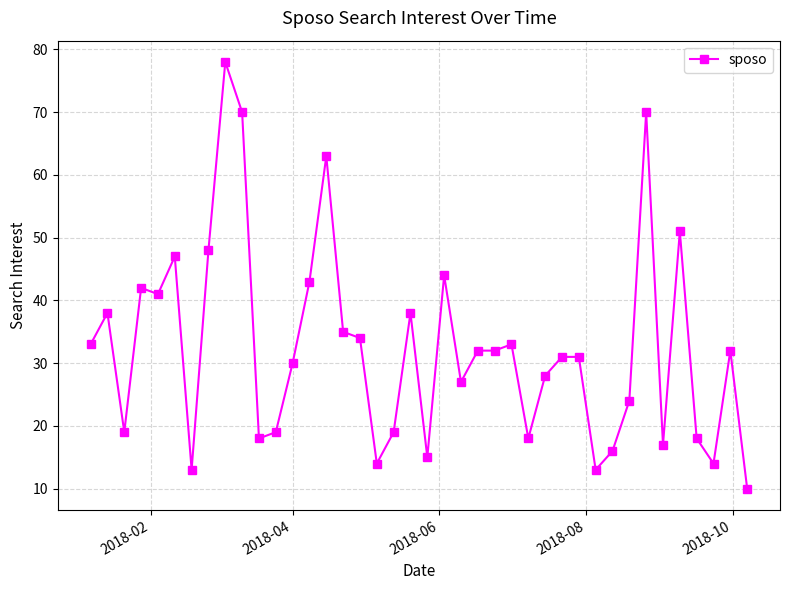

What is the average value?

32